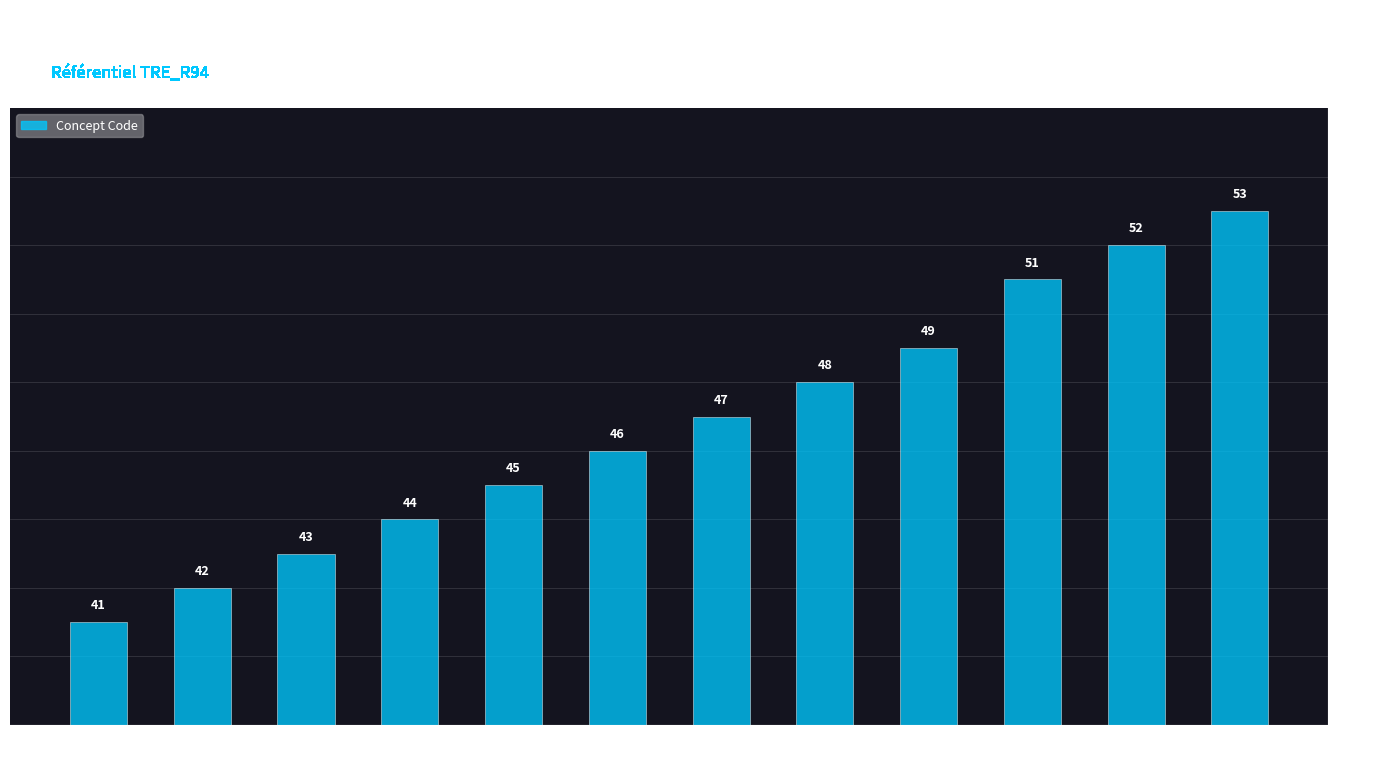

The value at Moniteur
éducateur is 29. True or false?

False